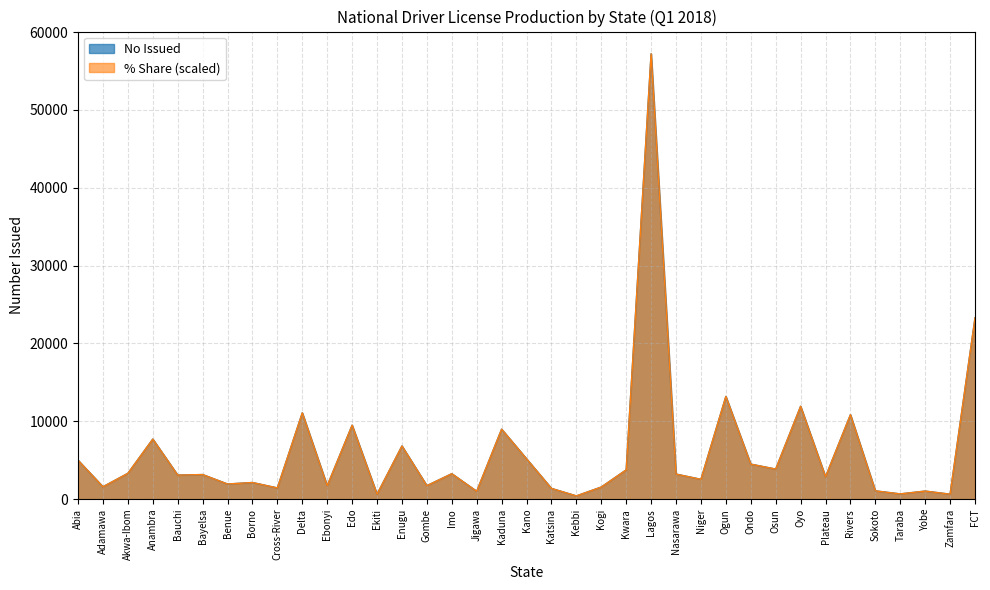

At how many categories does at least one series exceed 5994?

10